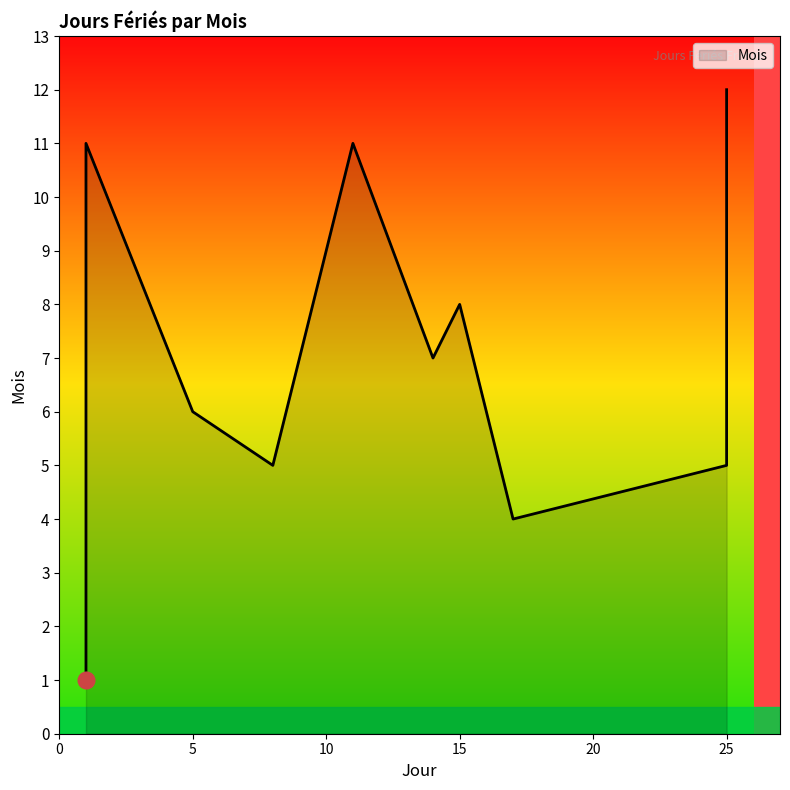

What is the ratio of the value at 17 to the value at 11?

0.4